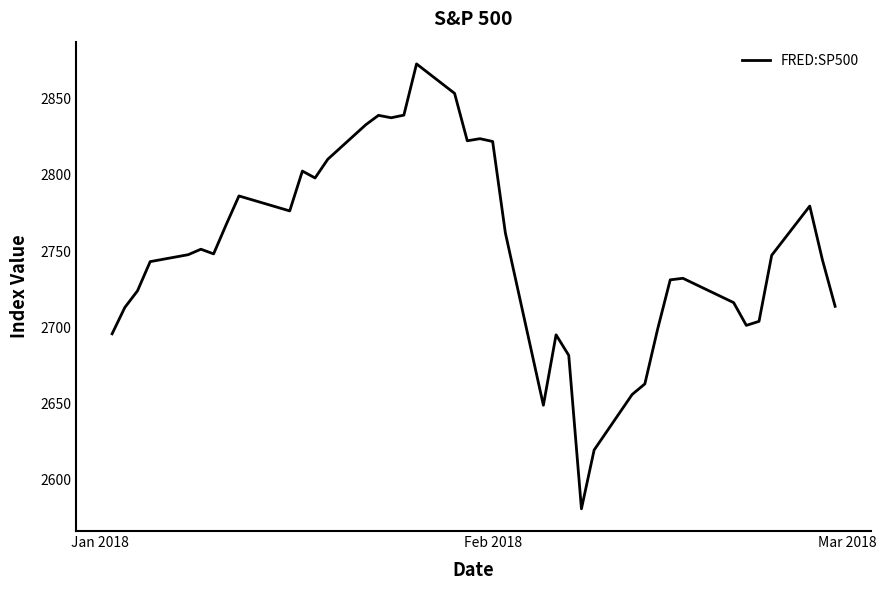

What is the difference between the maximum and minimum values?

291.9